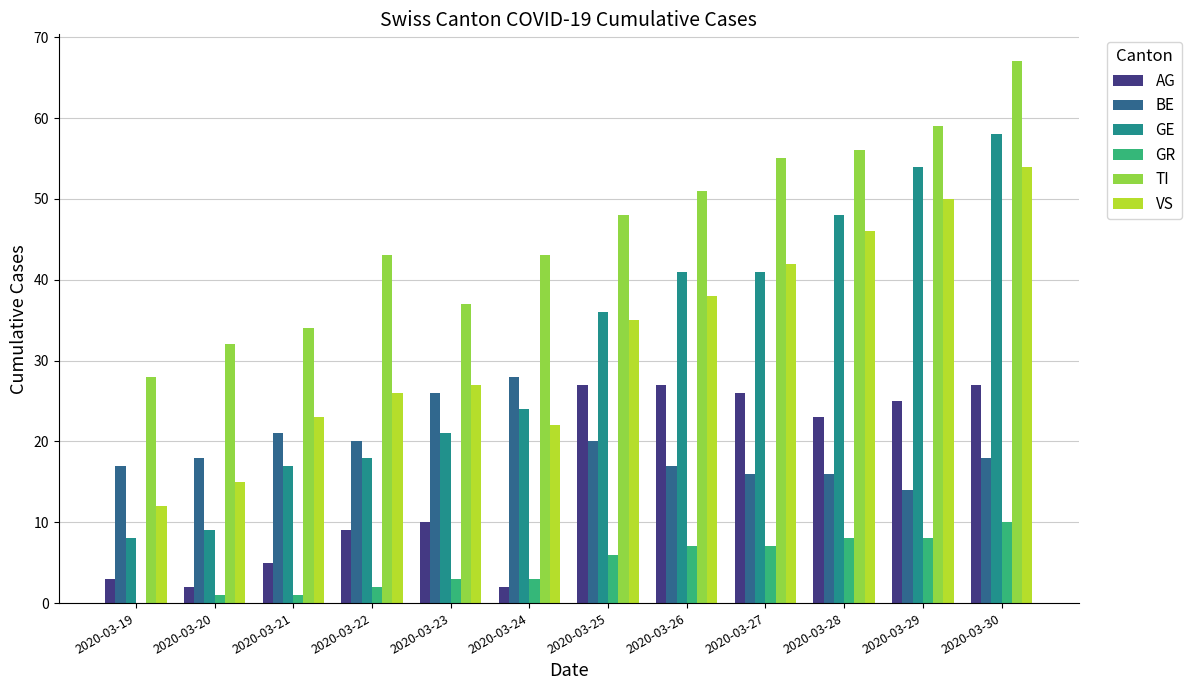

The value of GE at 2020-03-26 is 59. True or false?

False